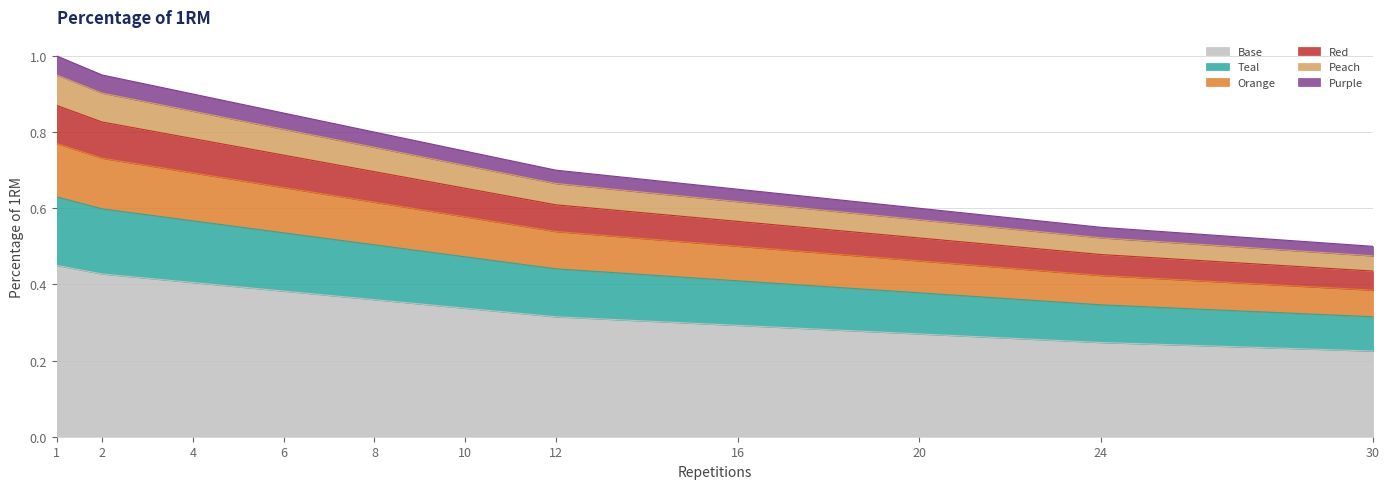

Rank the categories by value from highest to lowest.

1, 2, 4, 6, 8, 10, 12, 16, 20, 24, 30